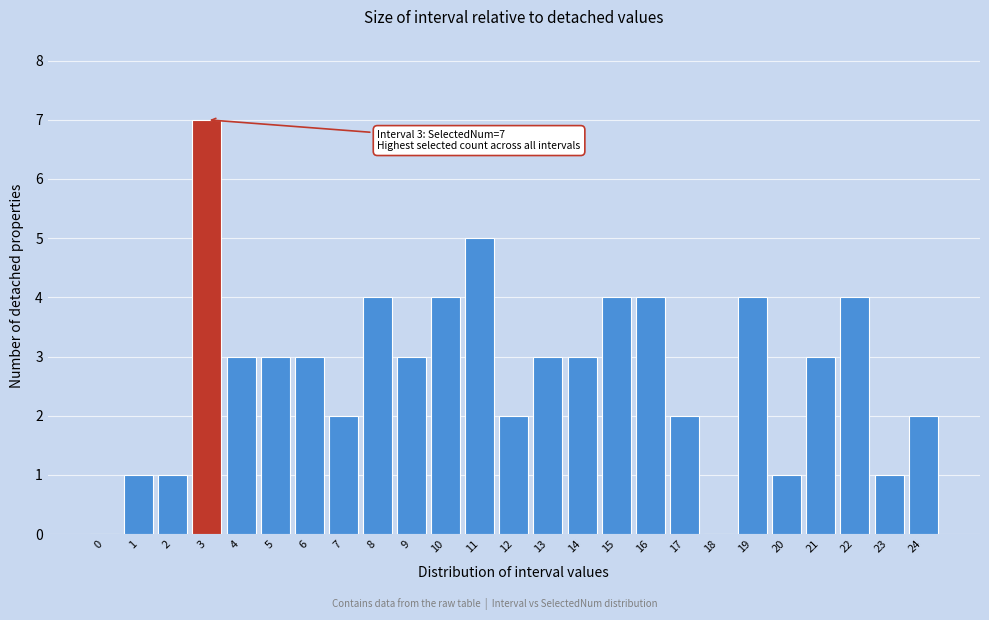

Reading left to right, list all the values displayed in this chart.

0=0	1=1	2=1	3=7	4=3	5=3	6=3	7=2	8=4	9=3	10=4	11=5	12=2	13=3	14=3	15=4	16=4	17=2	18=0	19=4	20=1	21=3	22=4	23=1	24=2